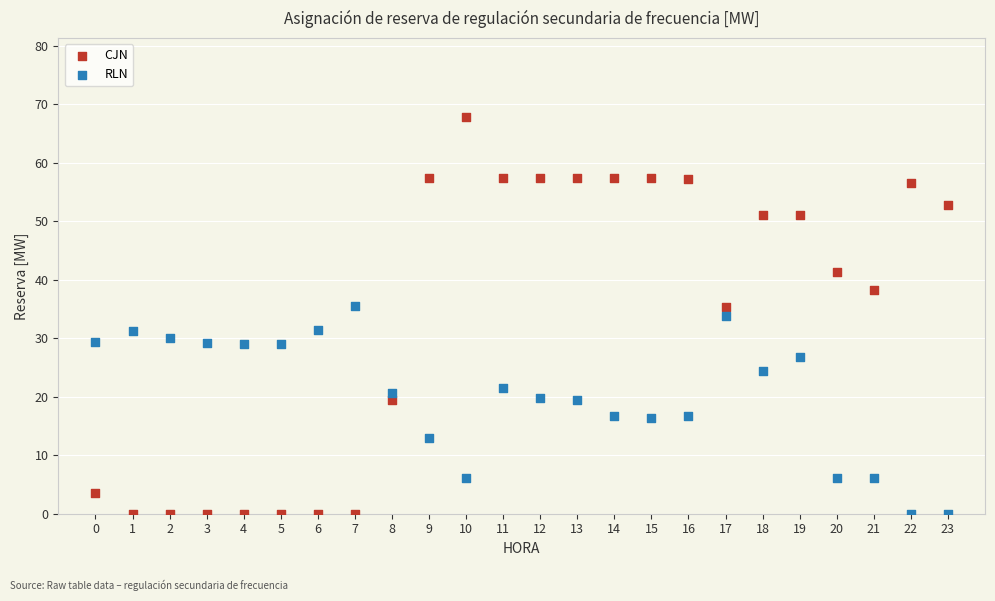

Which series reaches the maximum Y coordinate?

CJN